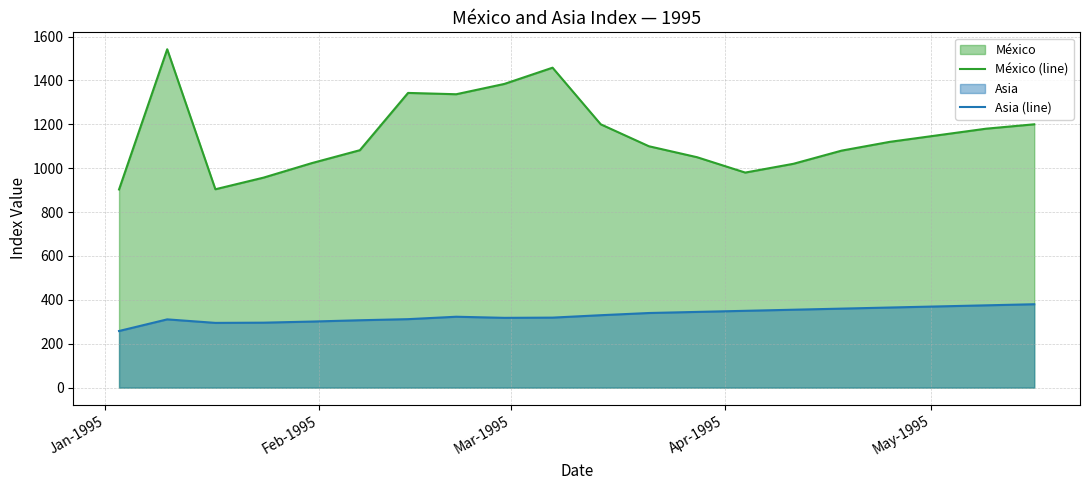

List the series in order of their overall mean, lowest first.

Asia (line), México (line)